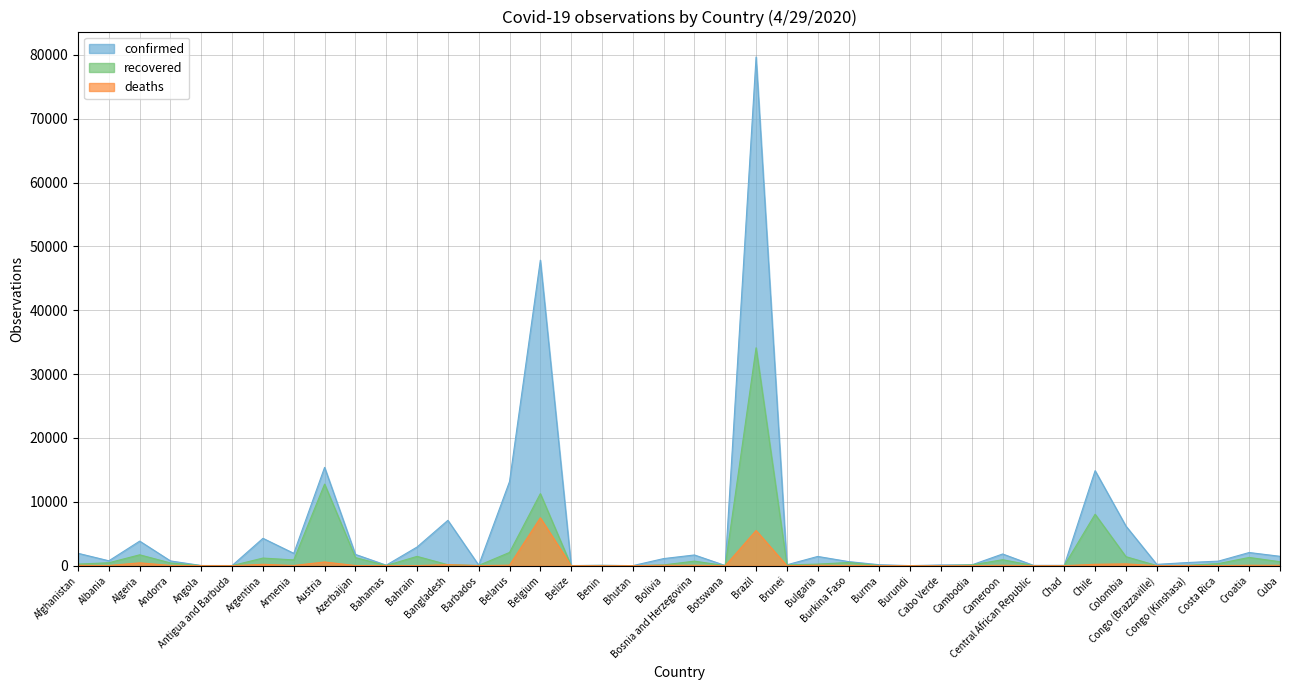

What is the label of the 29th point from the right?

Bahrain